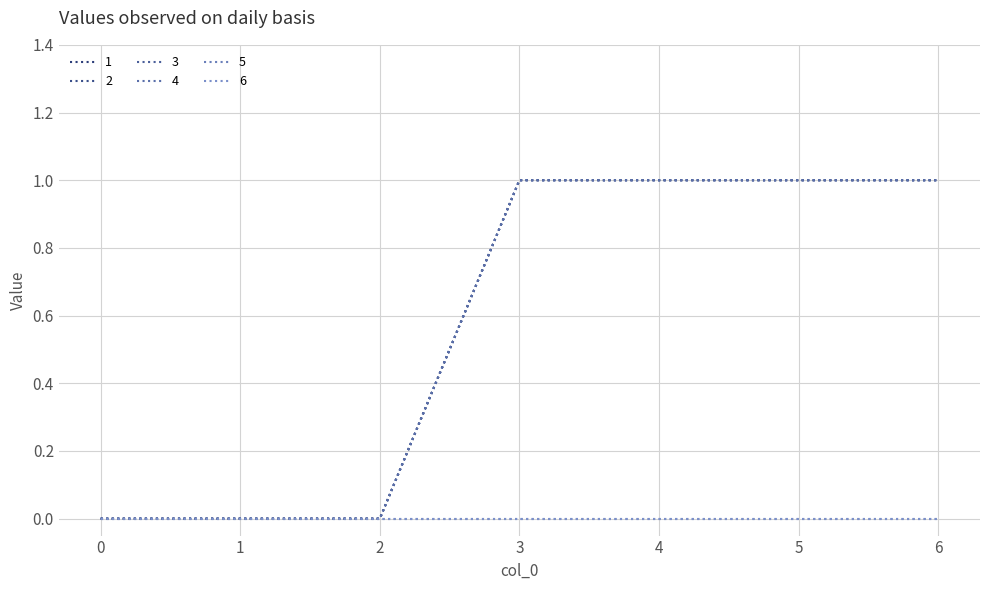

What value does the 3 series have at 5?

1